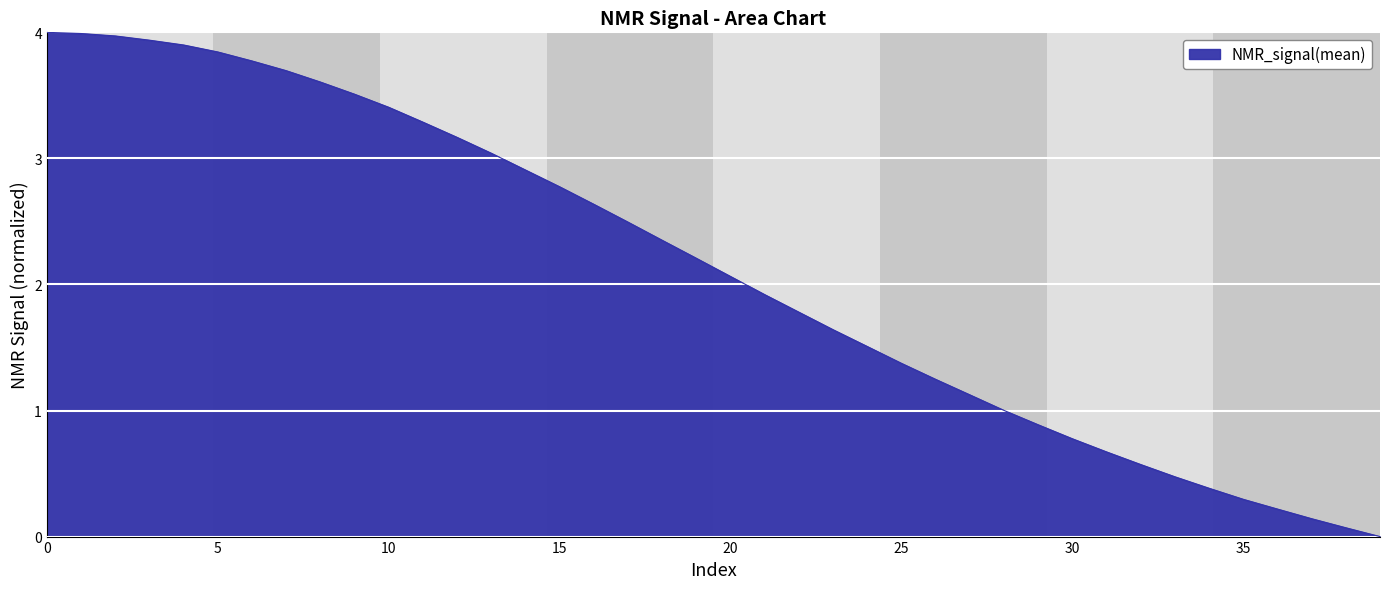

What is the difference between the maximum and minimum values?

4.0